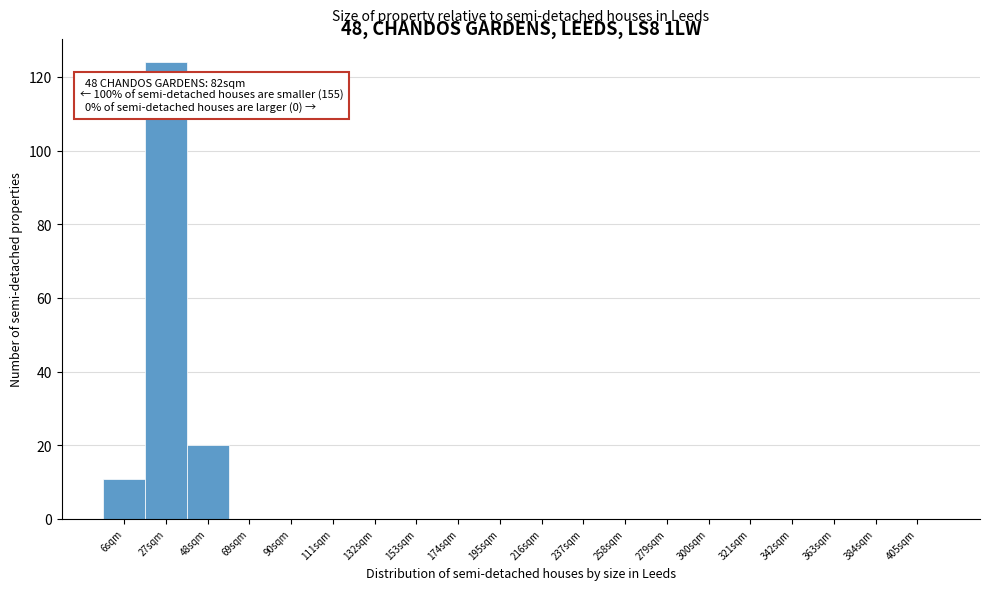

Reading left to right, what are all the values shown in this chart?

6sqm=11	27sqm=124	48sqm=20	69sqm=0	90sqm=0	111sqm=0	132sqm=0	153sqm=0	174sqm=0	195sqm=0	216sqm=0	237sqm=0	258sqm=0	279sqm=0	300sqm=0	321sqm=0	342sqm=0	363sqm=0	384sqm=0	405sqm=0